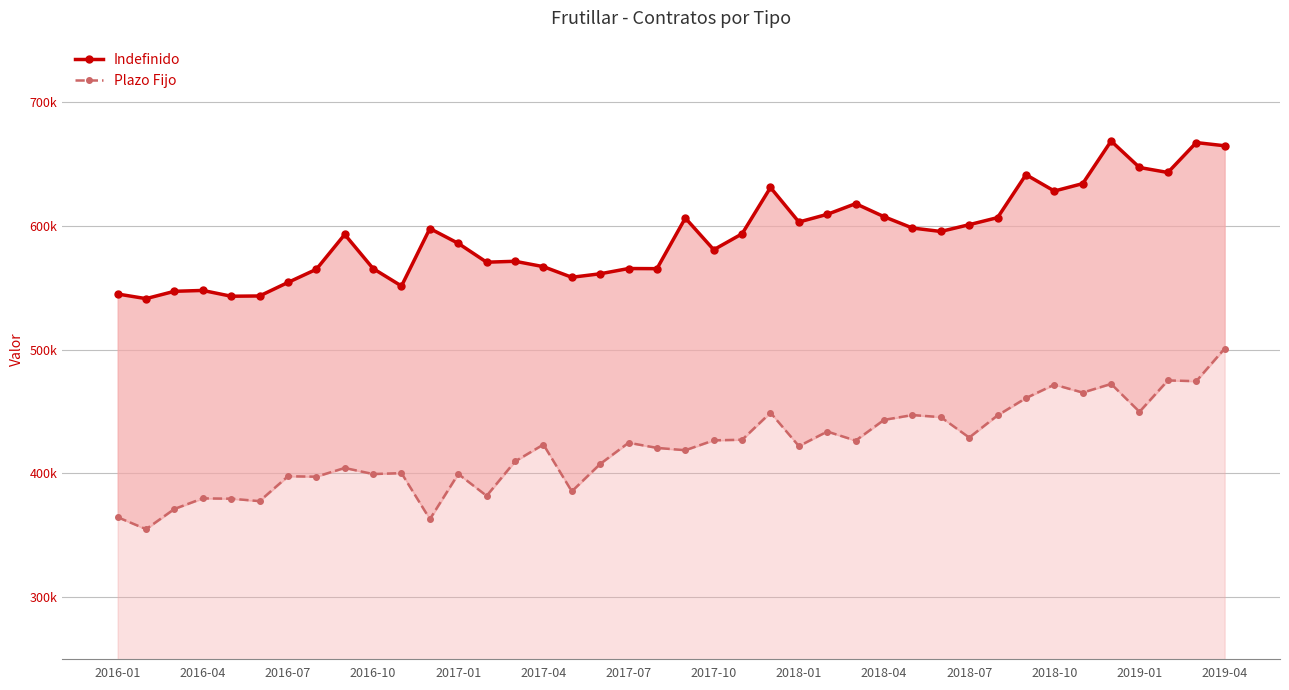

What is the difference between the maximum and minimum values in the Indefinido series?

127522